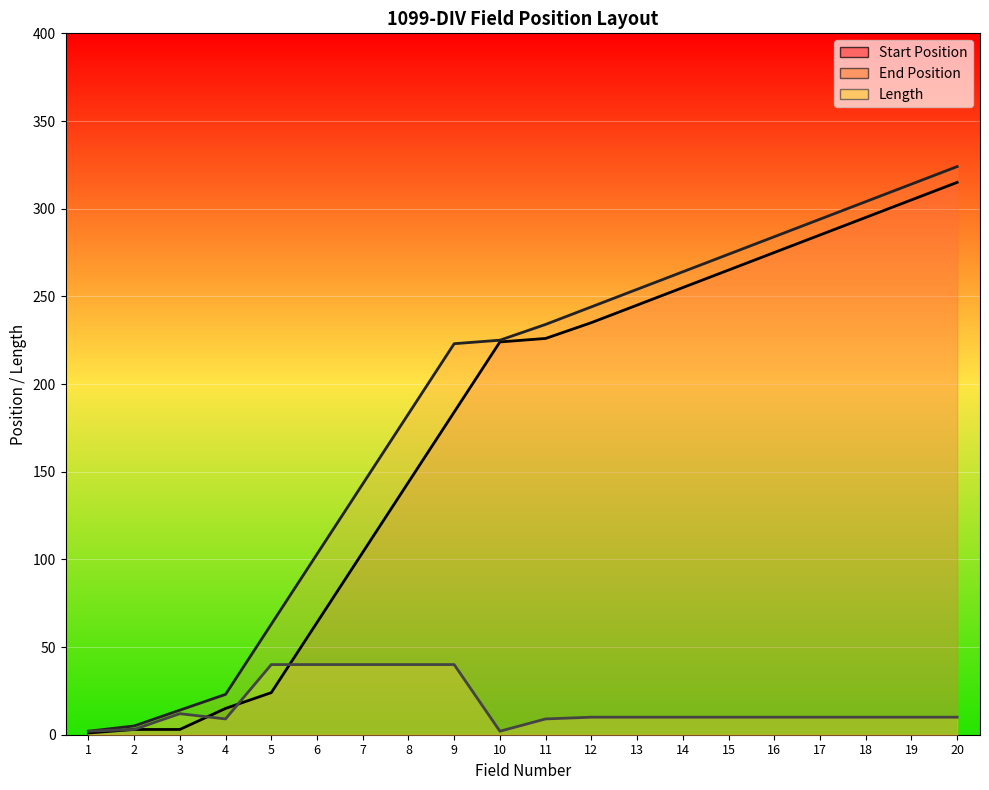

What is the difference between the second highest and second lowest values in the Start Position series?

302